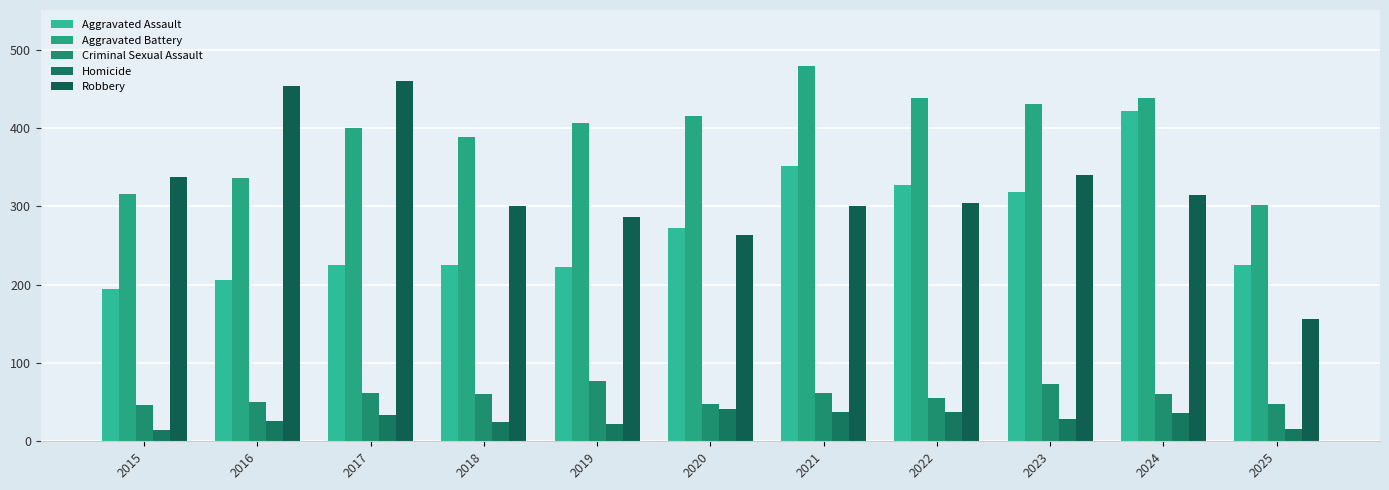

Which series has the widest spread of values?

Robbery